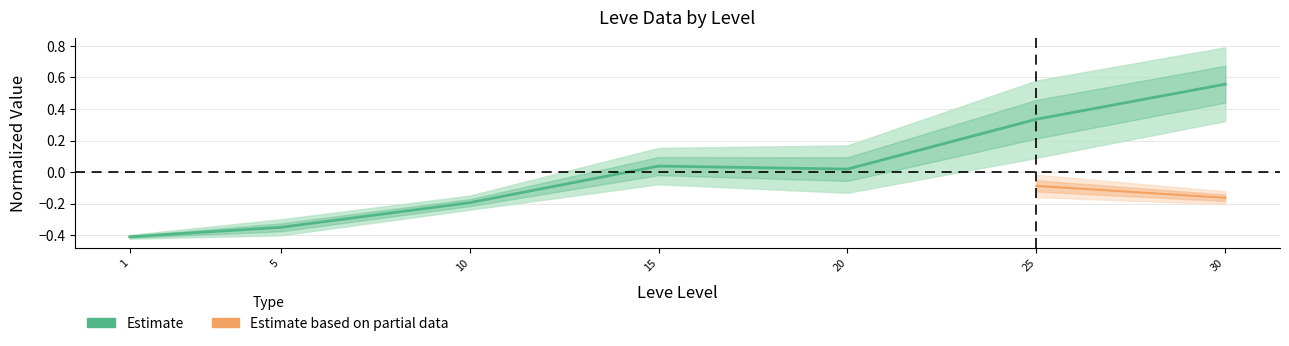

What is the change in value from 20 to 30?

+0.5